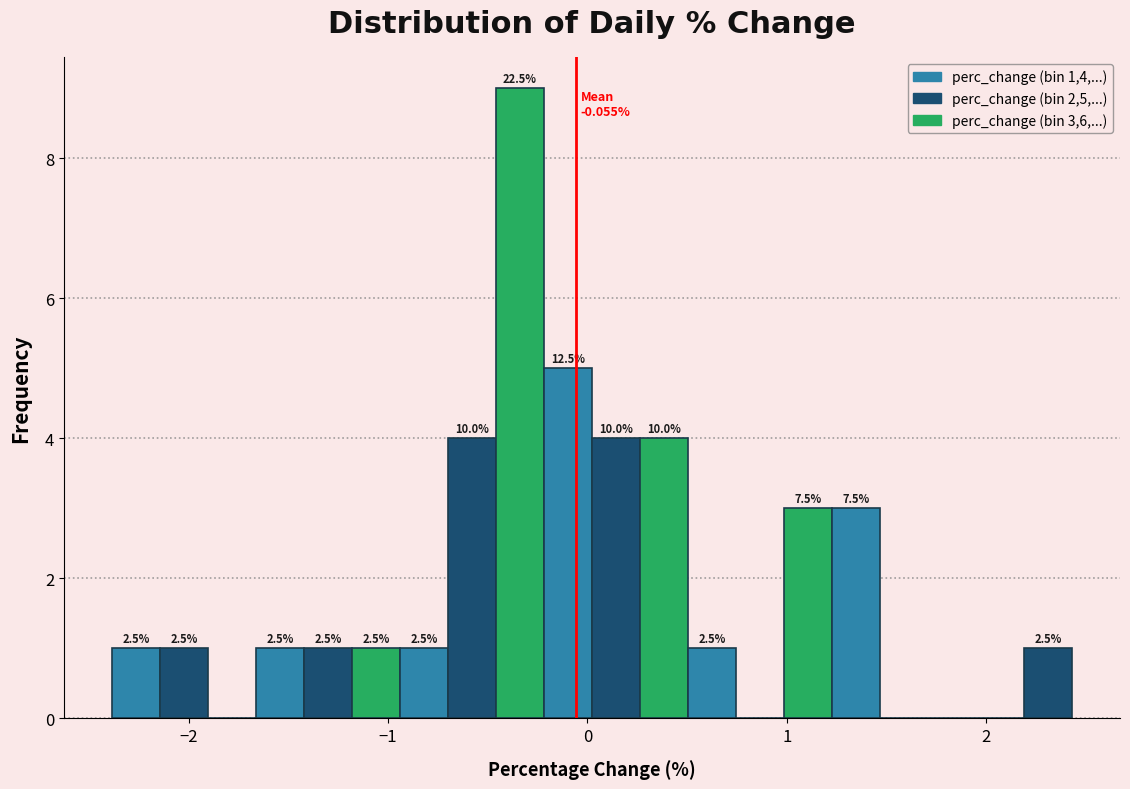

Around what value on the x-axis is the tallest bar? Give the approximate position of its centre, as read against the axis.

-0.3